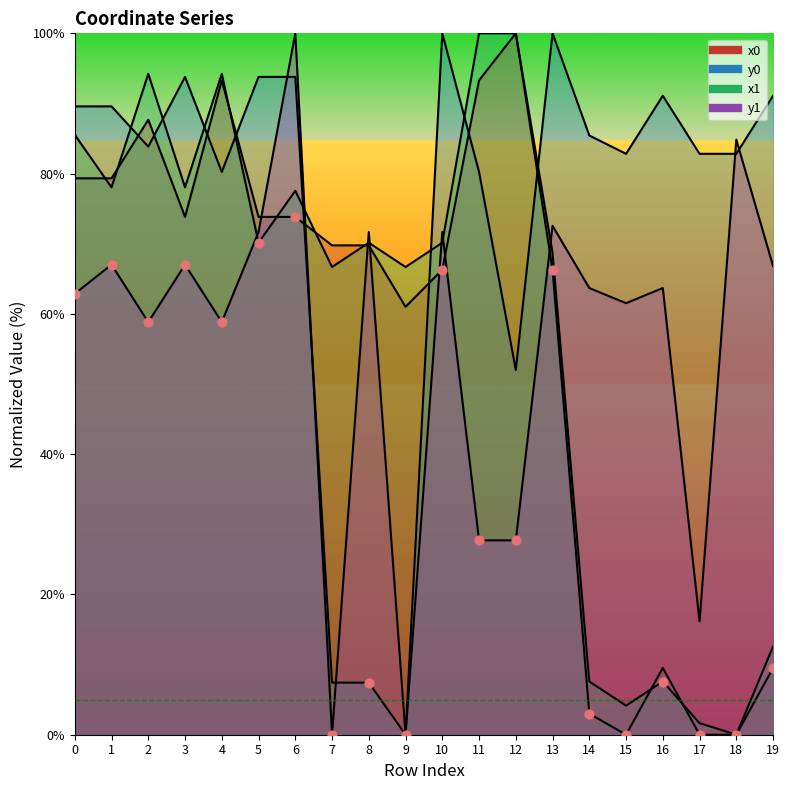

What are all the series names shown in the legend?

x0, y0, x1, y1